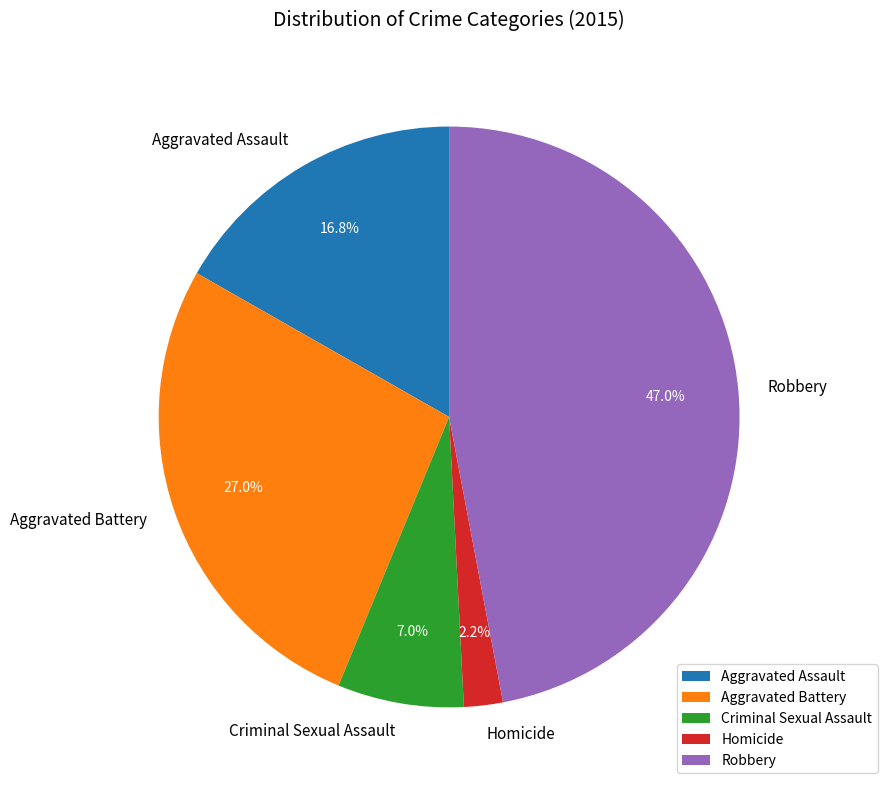

Is there any slice that represents more than half of the pie?

No